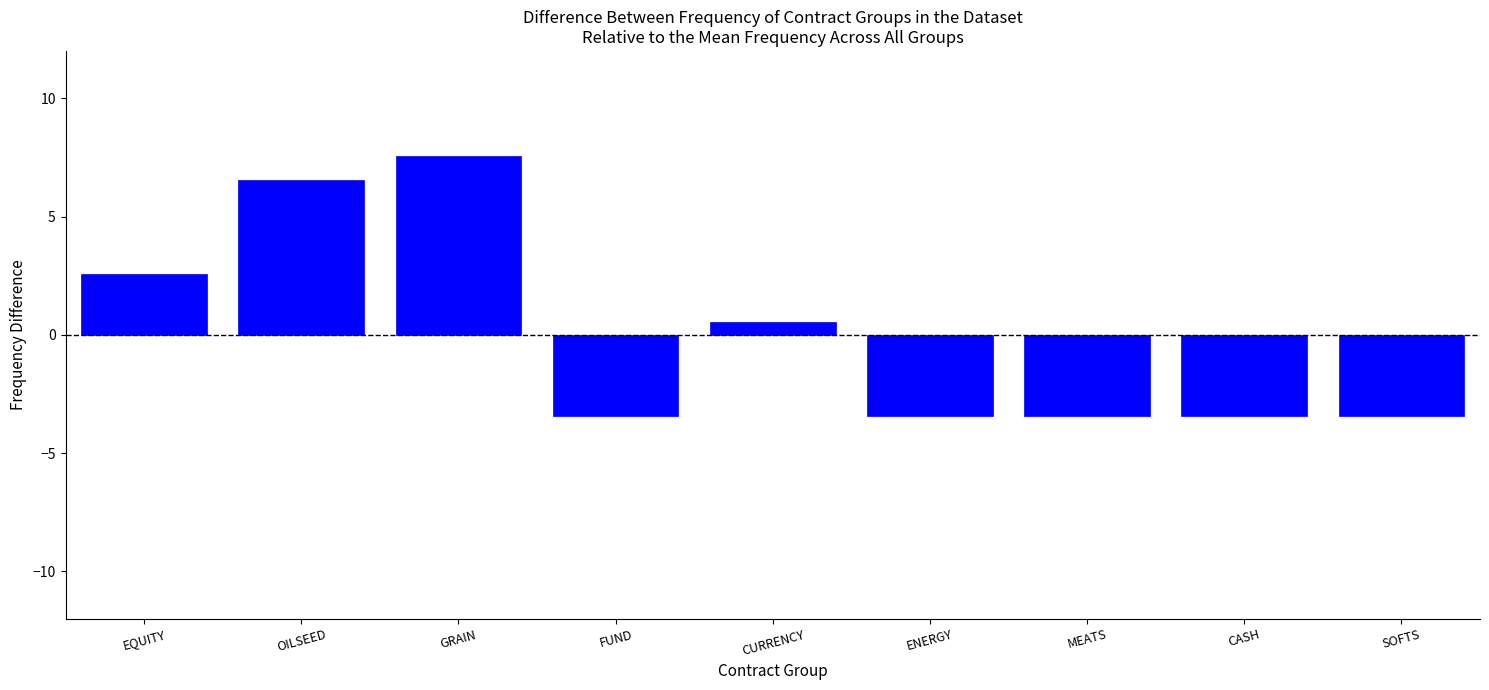

Reading left to right, transcribe all the data shown in this chart.

EQUITY=2.6	OILSEED=6.6	GRAIN=7.6	FUND=-3.4	CURRENCY=0.6	ENERGY=-3.4	MEATS=-3.4	CASH=-3.4	SOFTS=-3.4